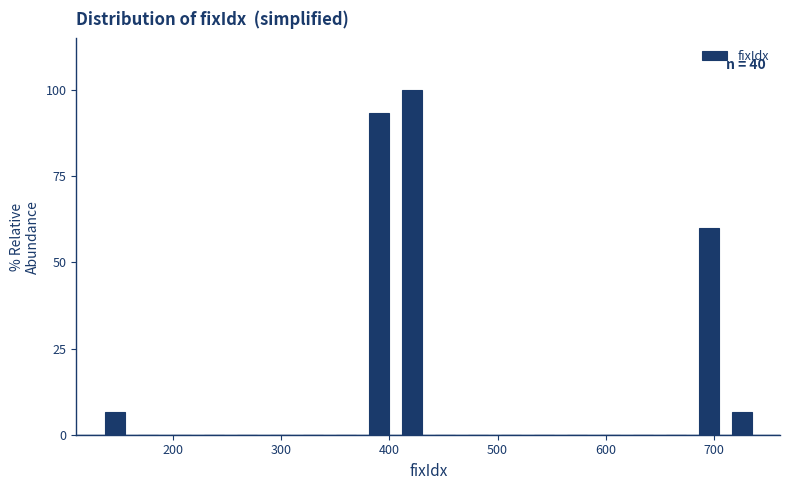

Read against the x-axis, roughly where is the centre of the tallest bar?

420